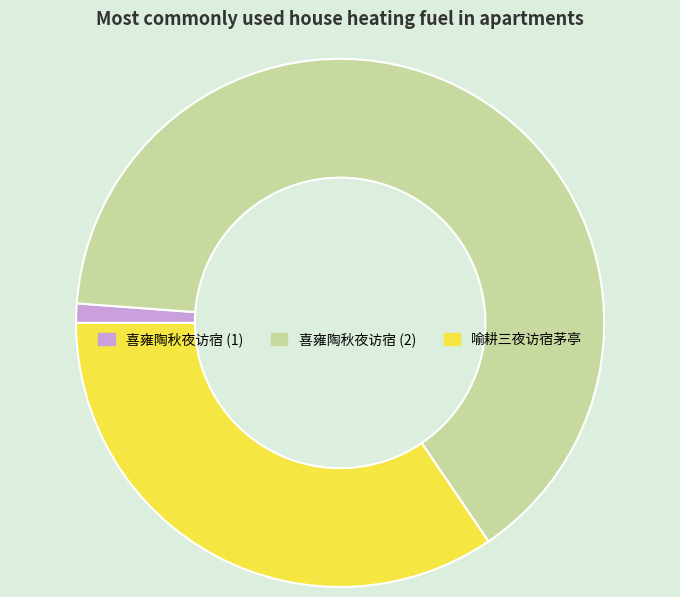

Combined, do 喜雍陶秋夜访宿 (1) and 喜雍陶秋夜访宿 (2) account for over 50%?

Yes